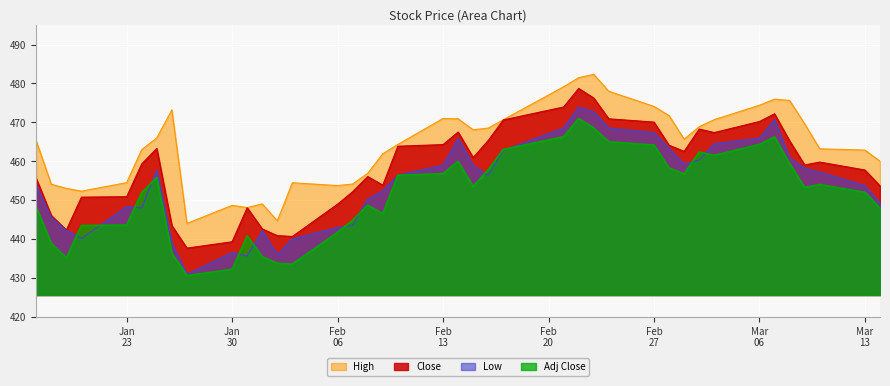

In High, how many points are higher than both neighbors (excluding endpoints)?

7